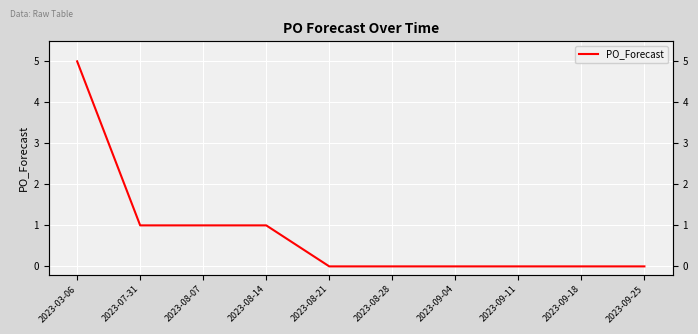

How many series are shown in this chart?

1